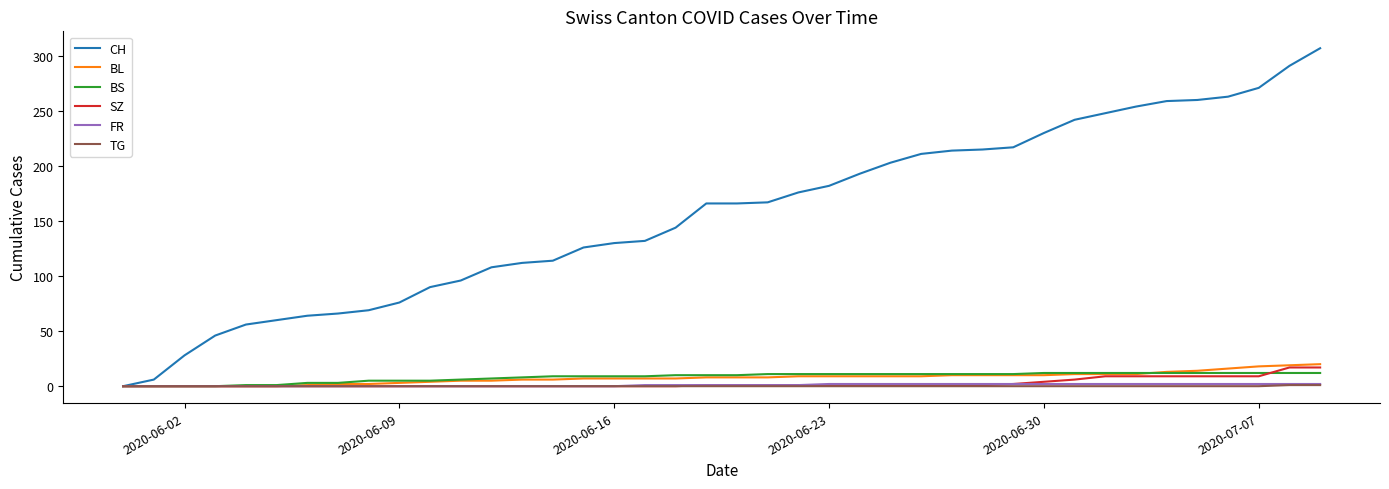

Which series has the largest total across all categories?

CH